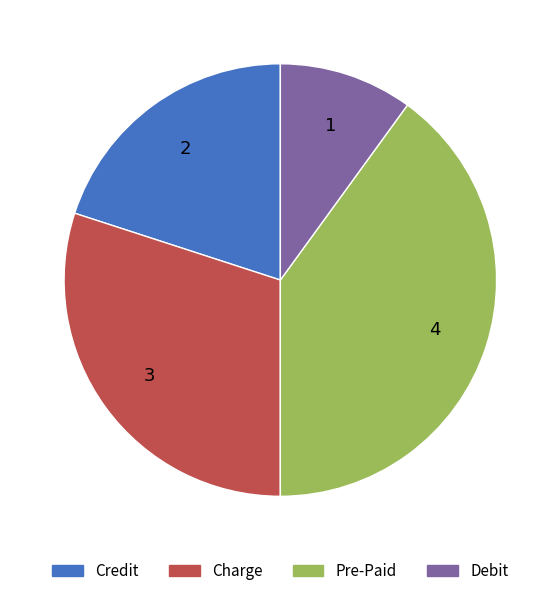

Rank the categories by value from highest to lowest.

Pre-Paid, Charge, Credit, Debit